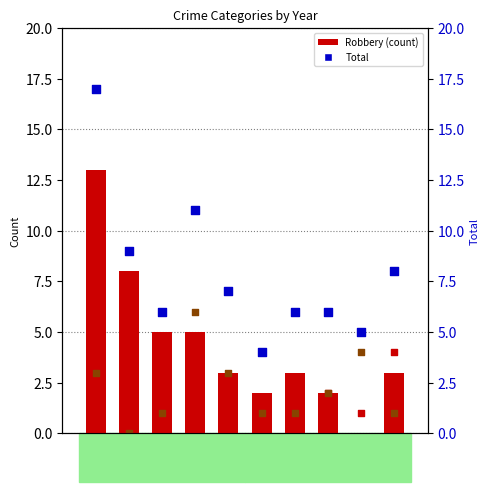

Is the value of Total at 2017 greater than the value of Aggravated Battery at 2023?

Yes